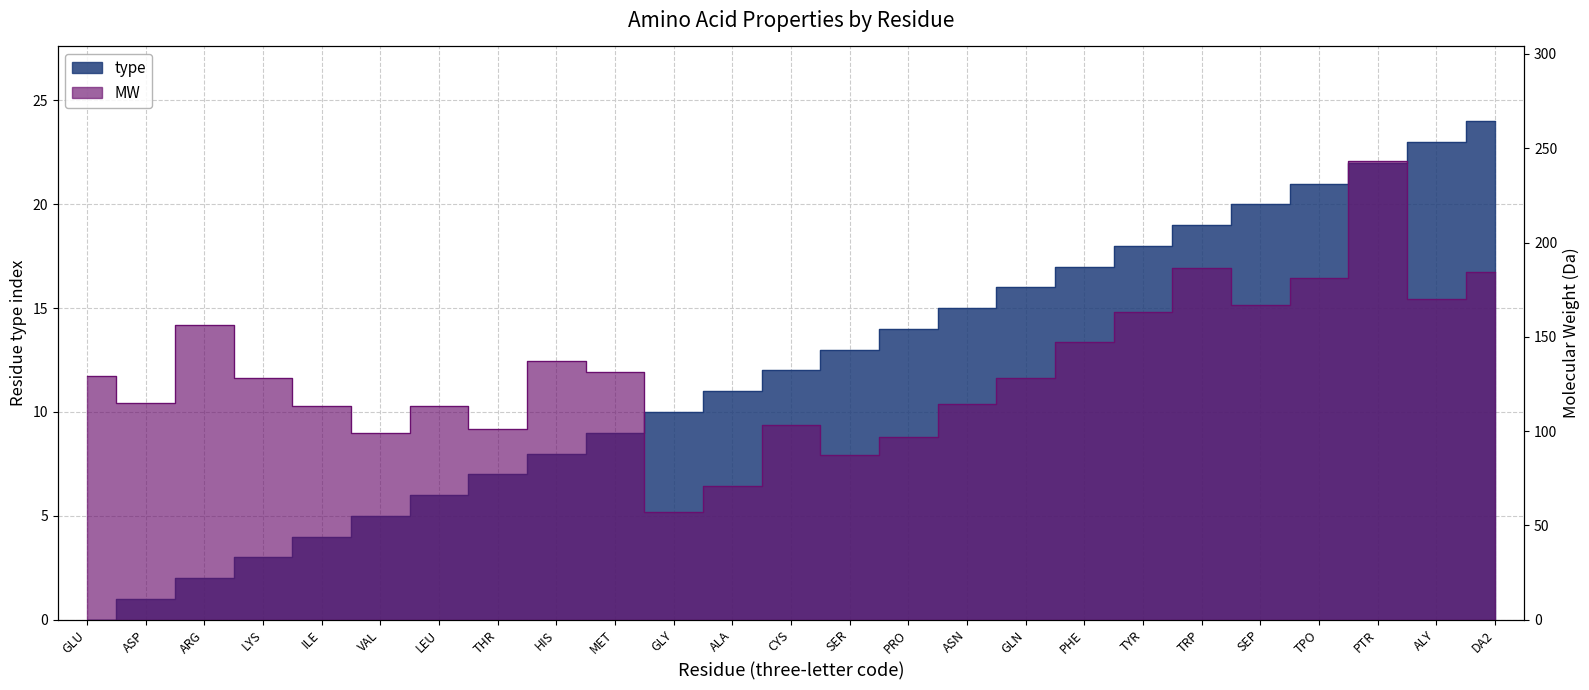

Rank the series at ARG from lowest to highest value.

type, MW